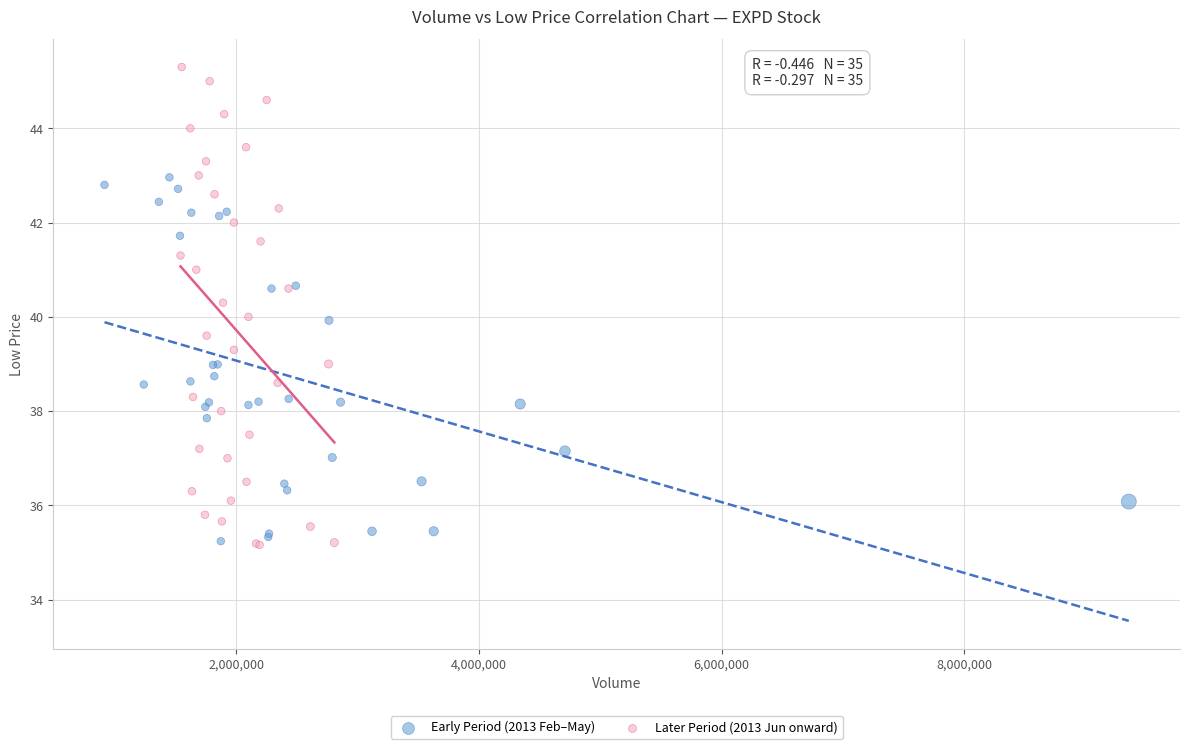

Which series contains the highest Y value?

Later Period (2013 Jun onward)